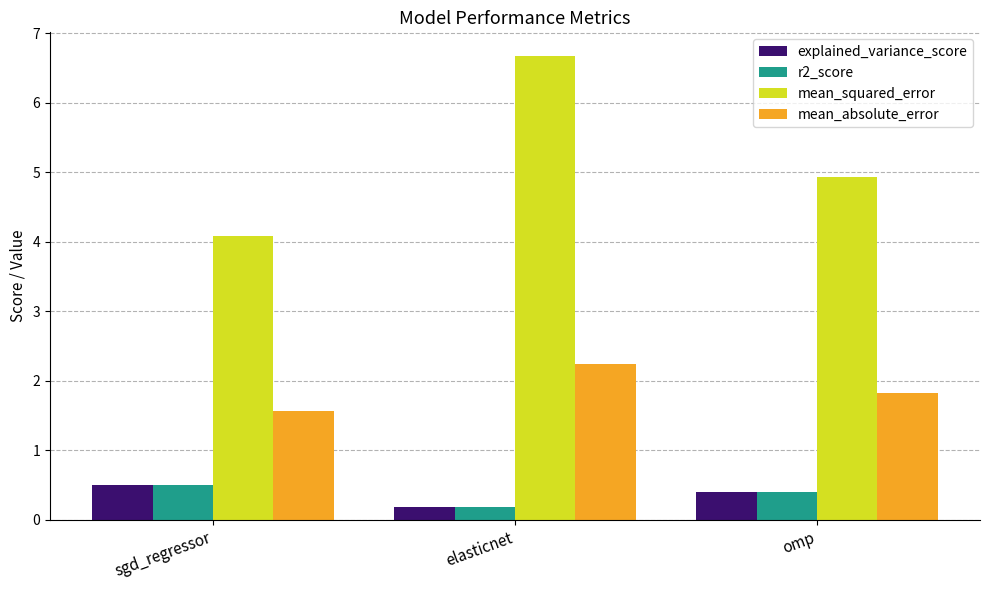

What is the minimum value for r2_score?

0.2